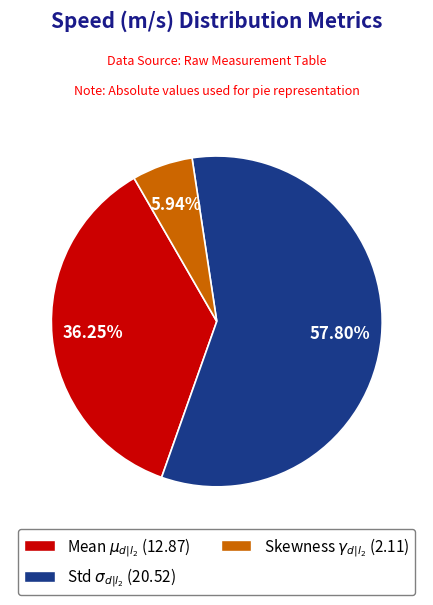

Which slice is the largest?

Std